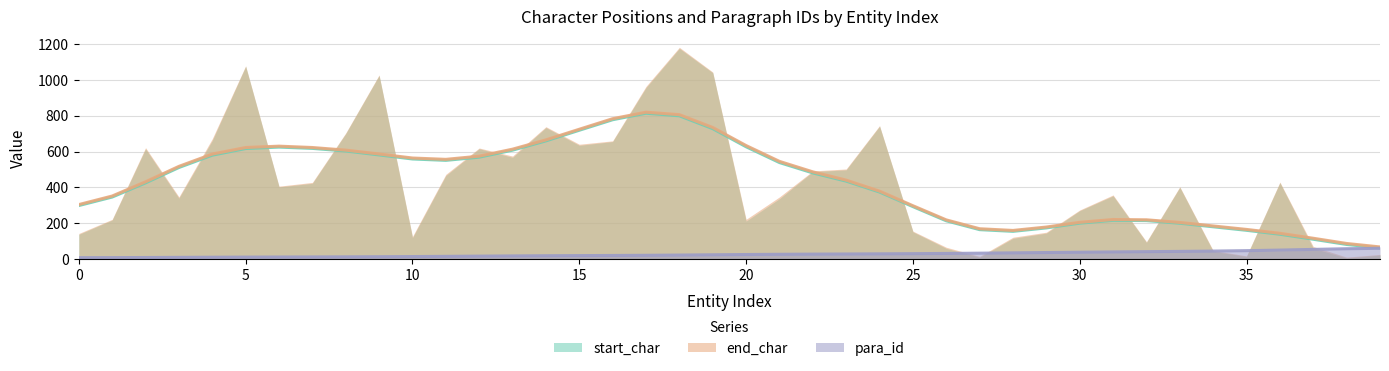

What value does the end_char series have at 33?

404